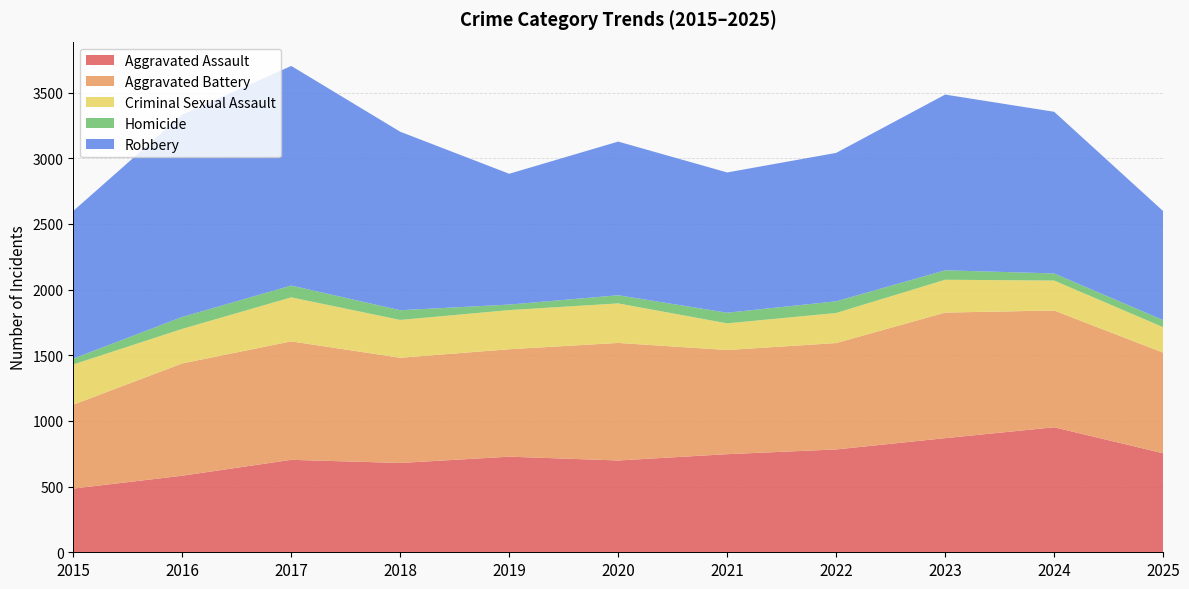

Reading right to left, list all the values displayed in this chart.

Aggravated Assault: 754	952	869	783	747	699	728	680	704	583	485
Aggravated Battery: 766	889	956	810	793	895	818	801	902	855	639
Criminal Sexual Assault: 194	228	250	229	203	301	298	288	335	263	306
Homicide: 54	54	72	89	81	62	42	74	90	91	45
Robbery: 830	1231	1338	1130	1068	1170	996	1359	1672	1540	1124